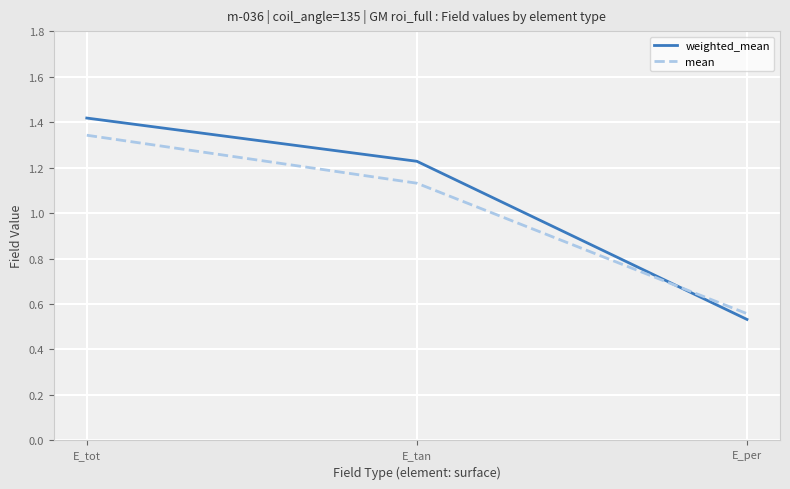

Rank the series at E_tan from lowest to highest value.

mean, weighted_mean